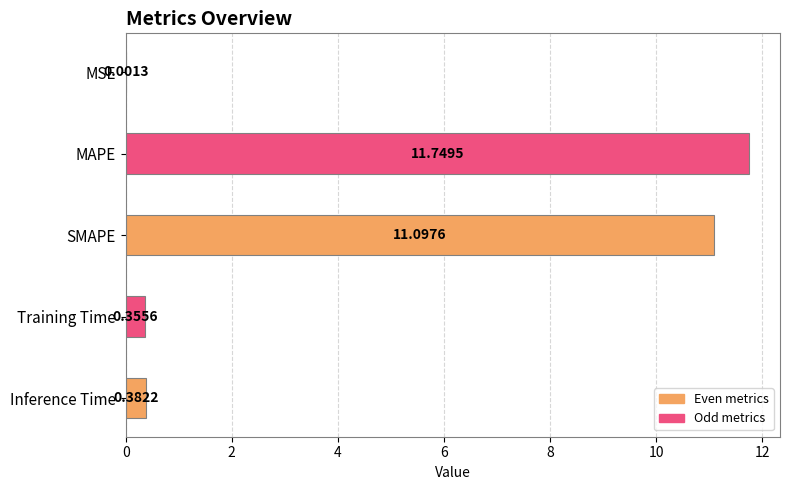

Which label corresponds to the largest value in the chart?

MAPE